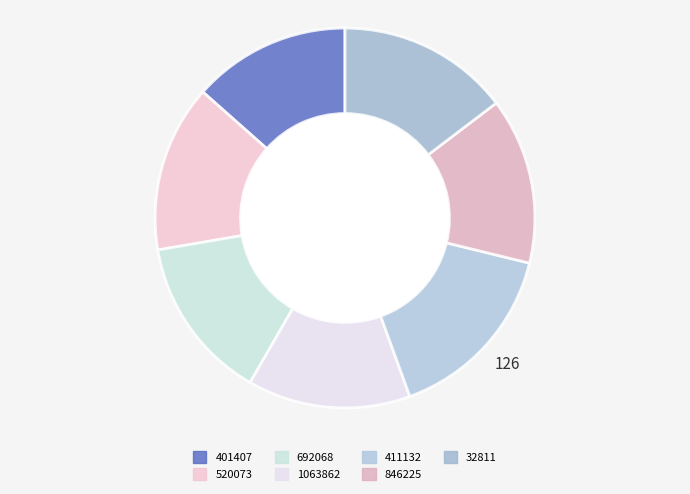

The 32811 slice represents 1% of the pie. True or false?

False